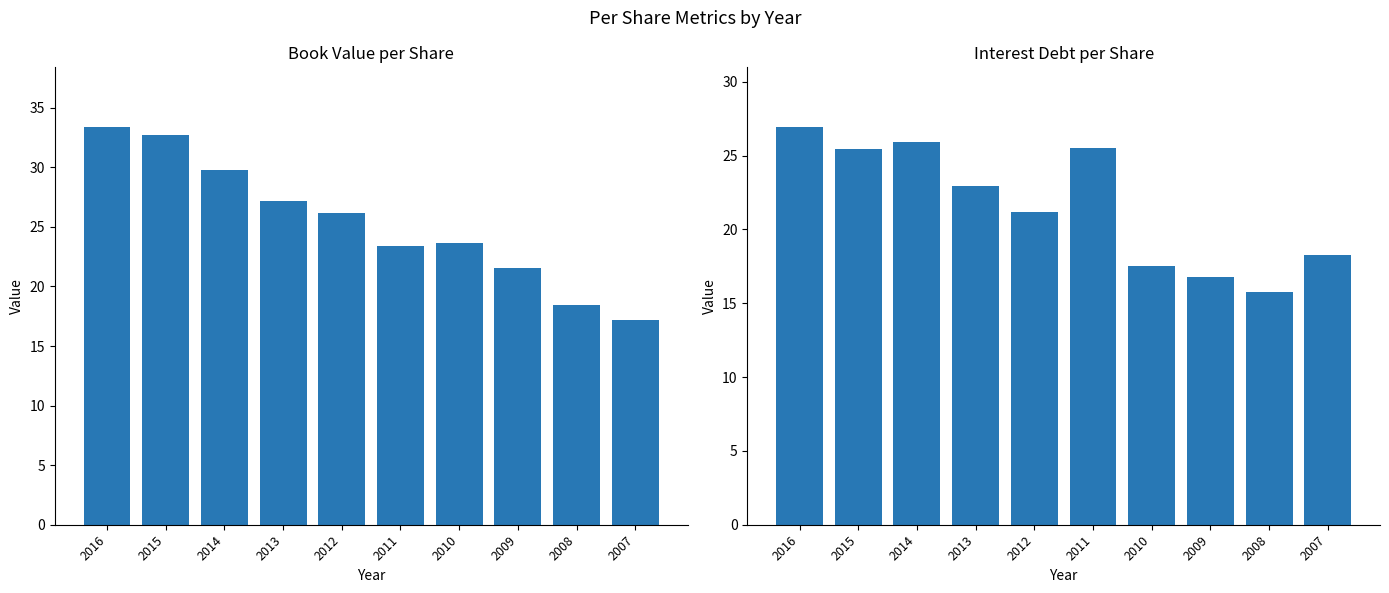

Is it true that Interest Debt per Share equals 16.4 at 2014?

False